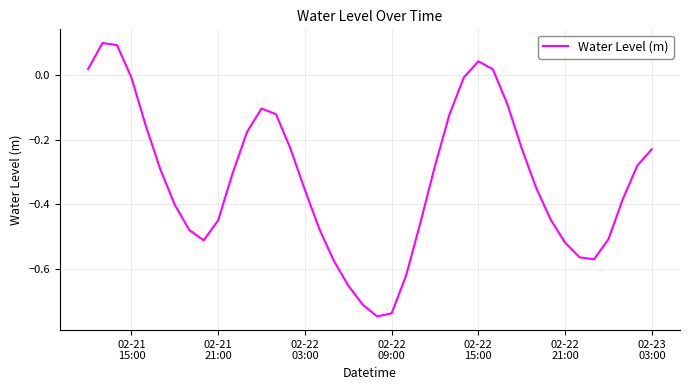

What is the difference between the maximum and minimum values?

0.8